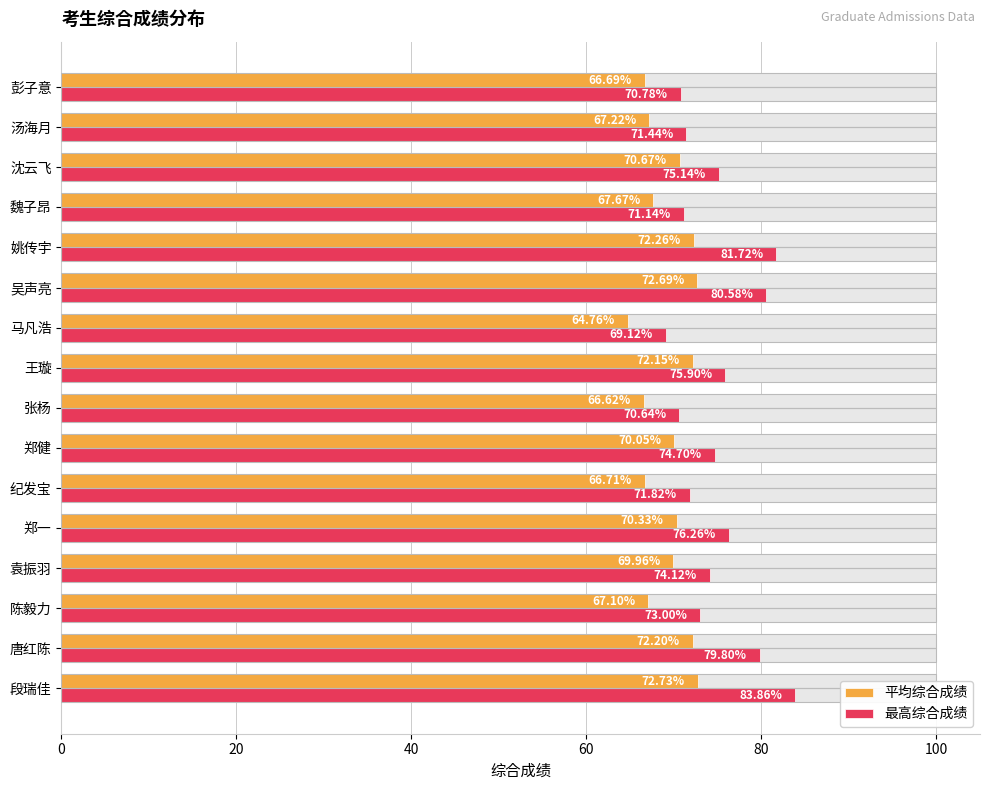

What are all the series names shown in the legend?

平均综合成绩, 最高综合成绩